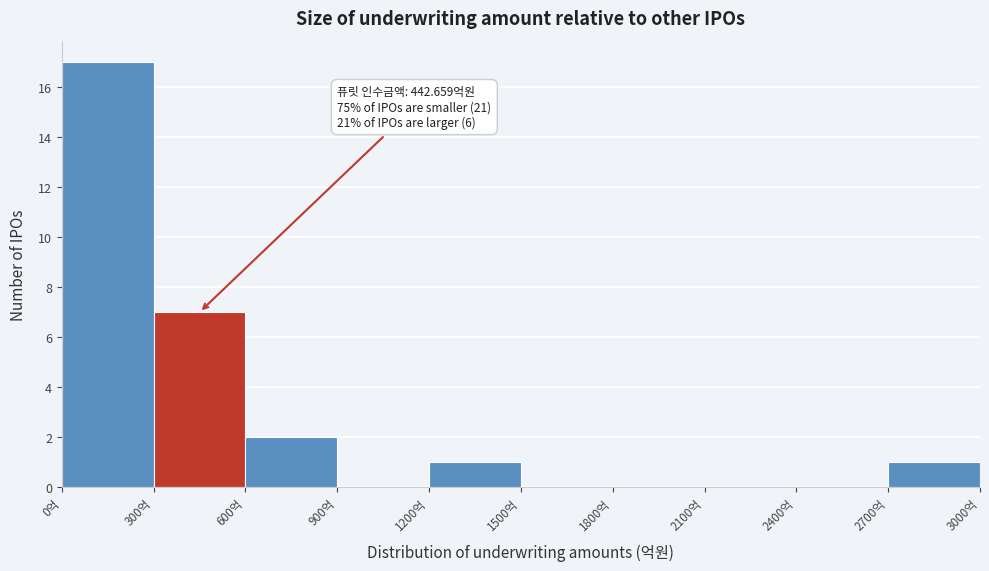

Which range on the x-axis has the tallest bar?

0 to 300